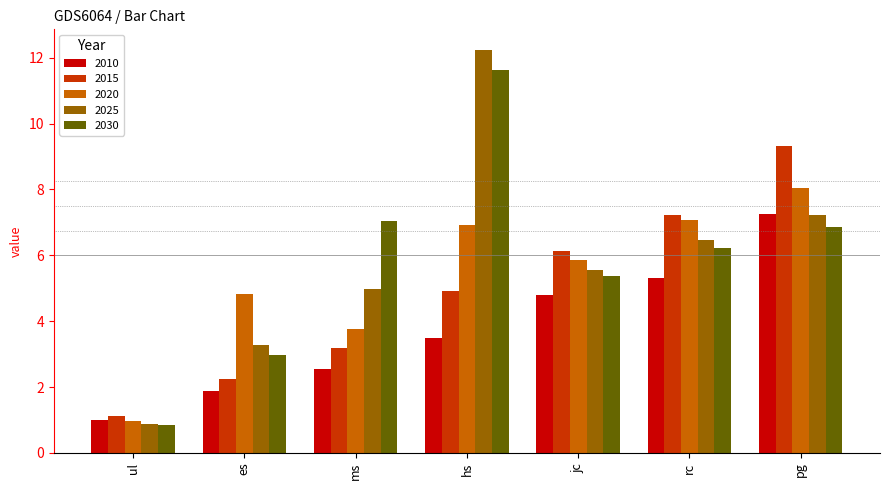

At which label does 2010 reach its minimum?

ul